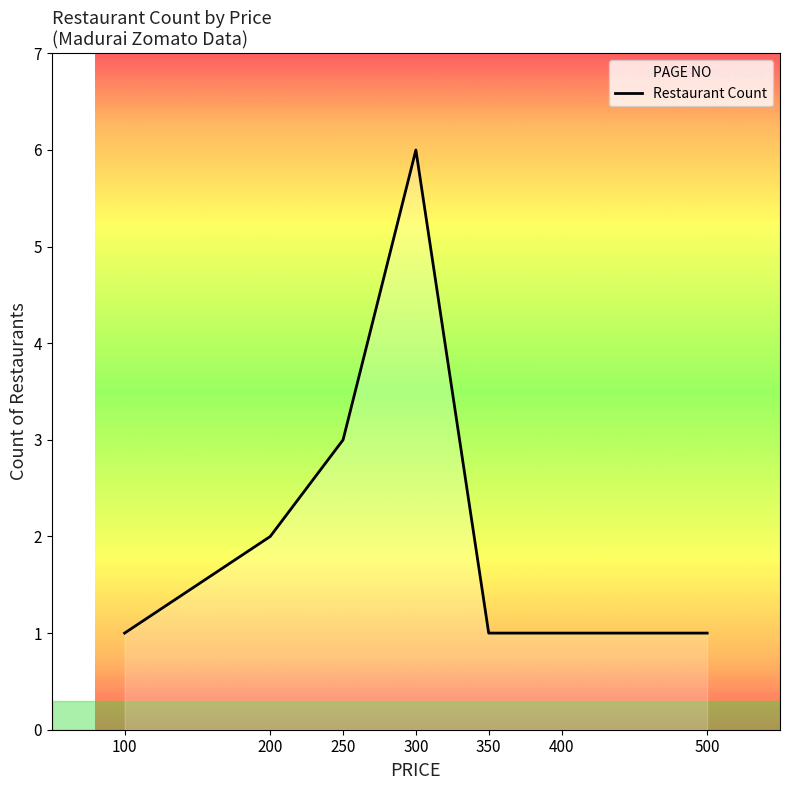

What is the smallest value displayed?

1